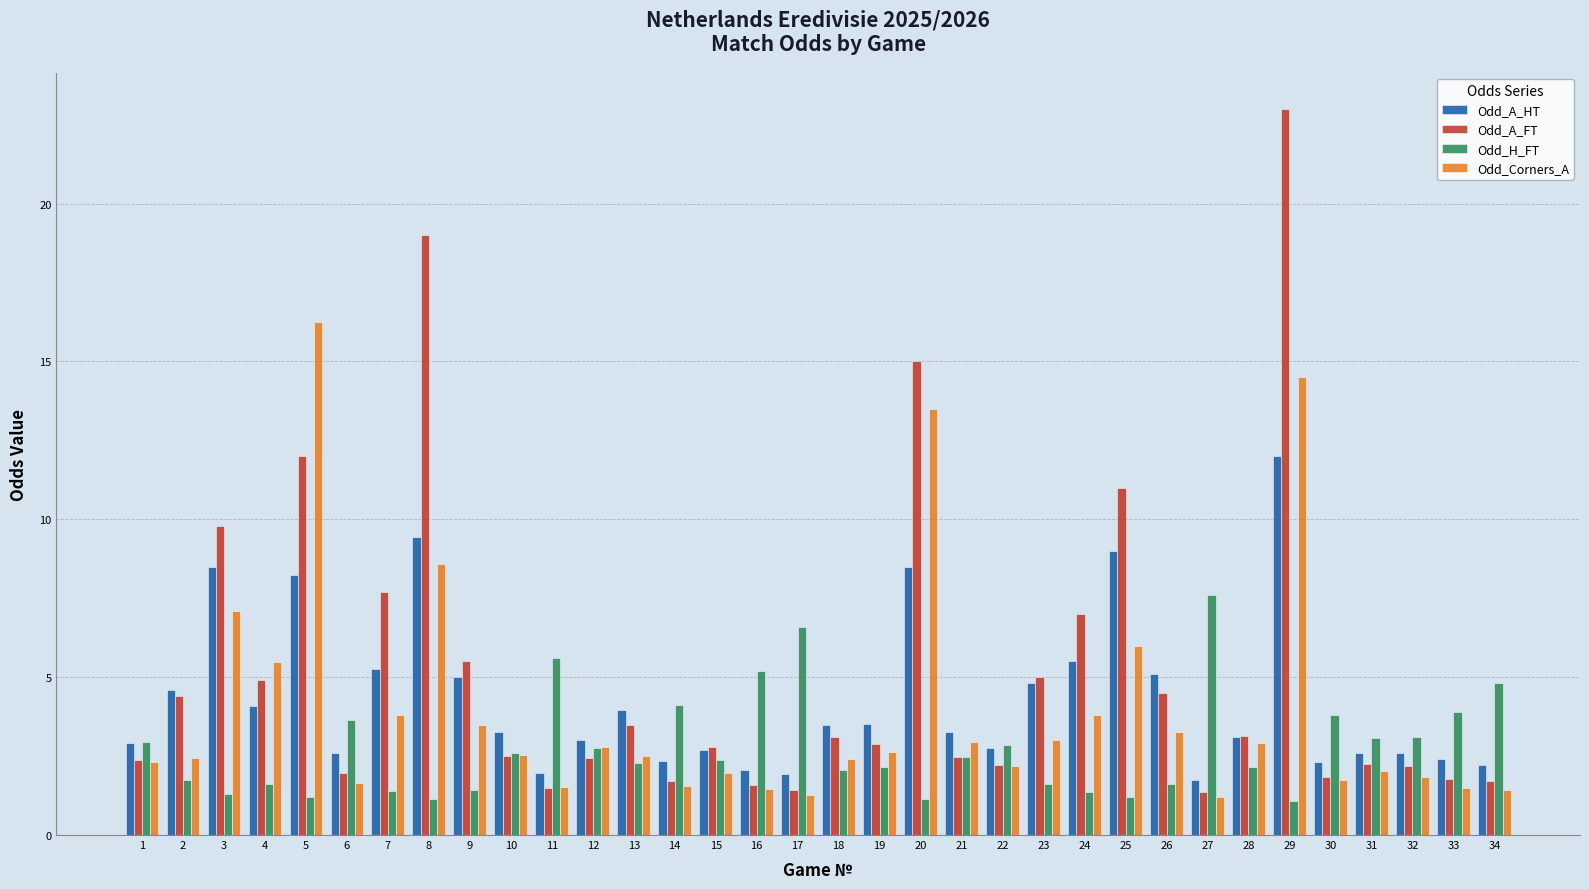

Which series changed the most between 11 and 30?

Odd_H_FT